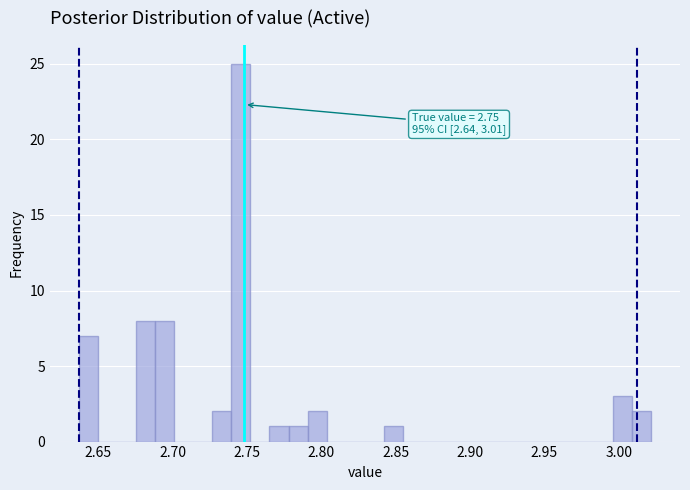

Around what value on the x-axis is the tallest bar? Give the approximate position of its centre, as read against the axis.

2.745